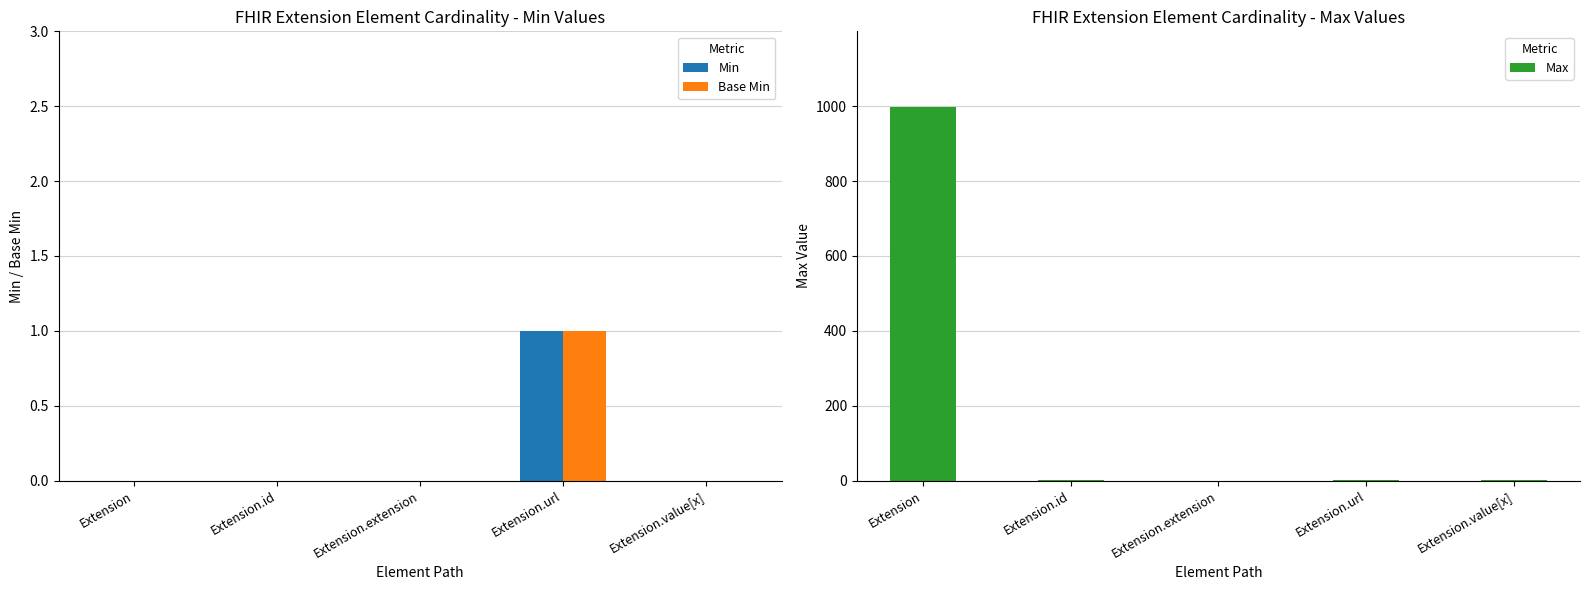

At Extension.url, list the series in order from smallest to largest.

Min, Base Min, Max